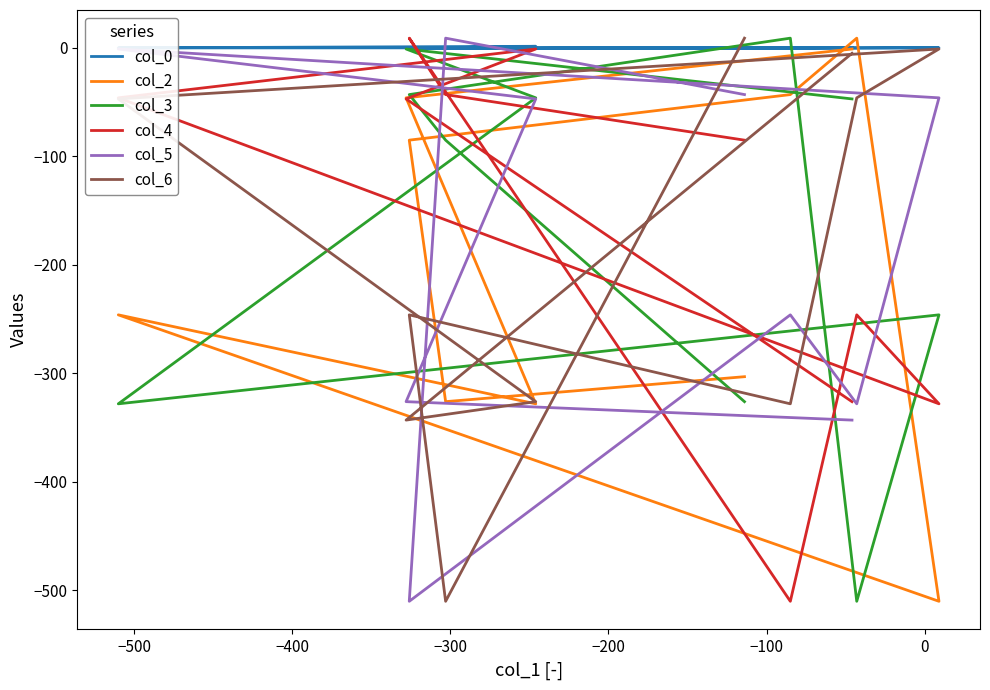

What is the maximum value shown in the chart?

9.0